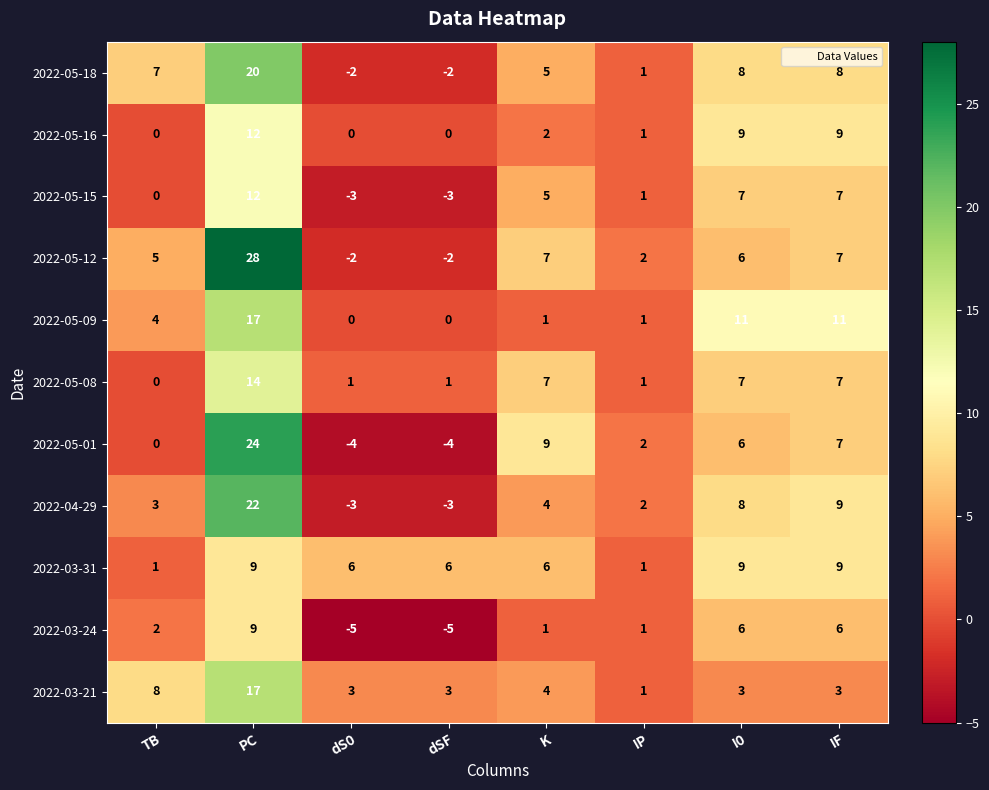

Which label corresponds to the largest value in the chart?

PC